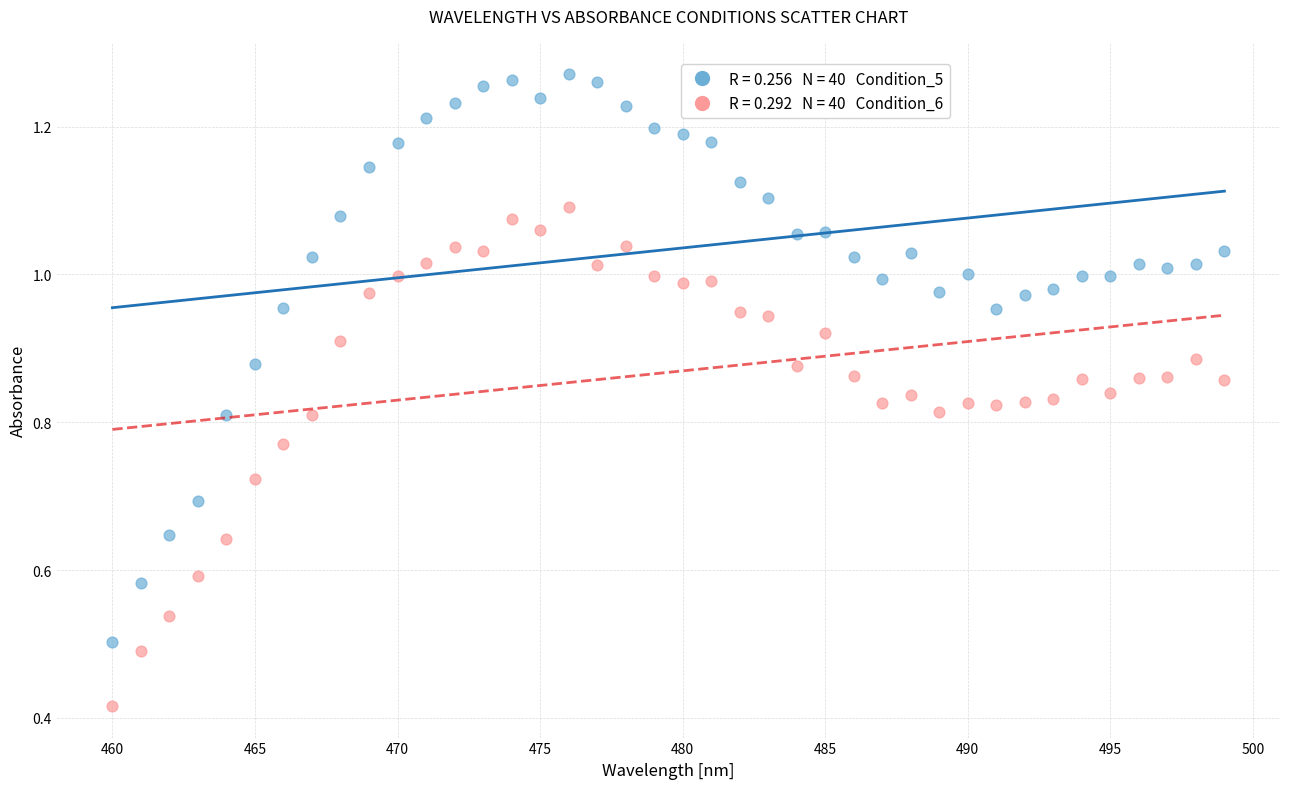

Across all data points, what is the range of X values (max minus min)?

39.0